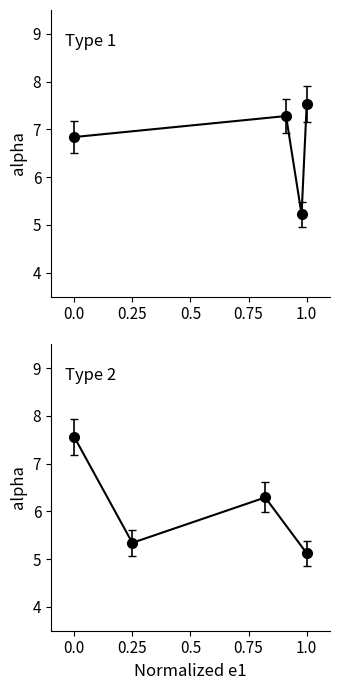

What is the minimum value shown in the chart?

5.0